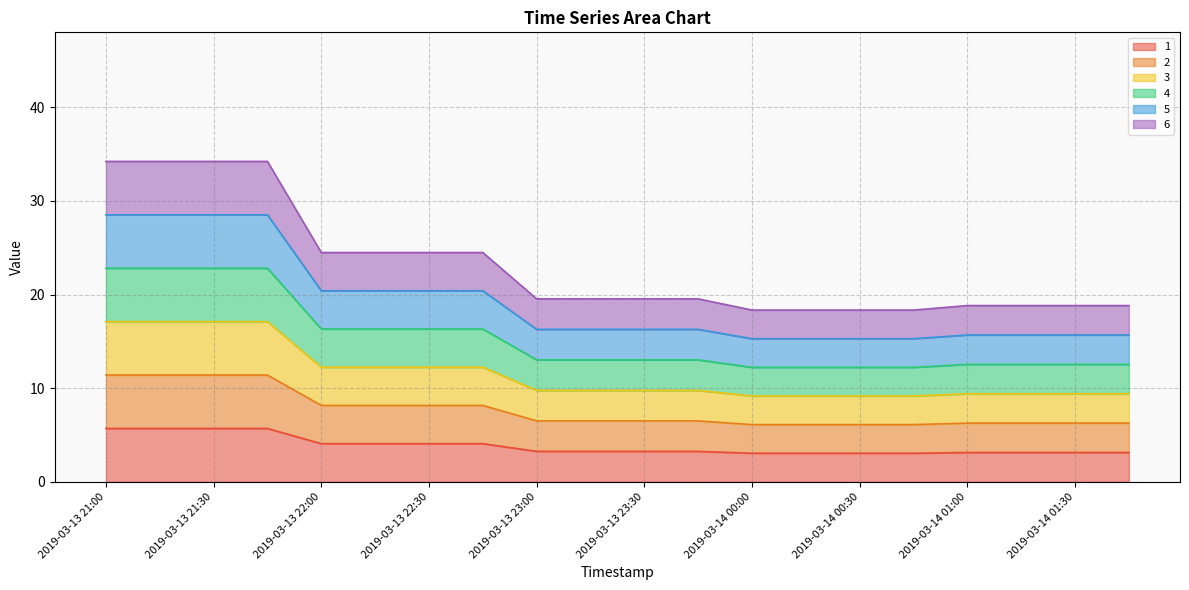

Does the chart display data point markers on the line(s)?

No